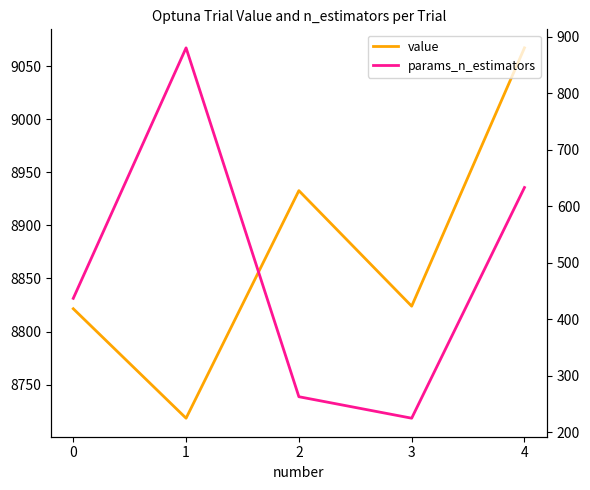

Reading left to right, transcribe all the data shown in this chart.

value: 0=8821.5	1=8718.3	2=8932.8	3=8823.9	4=9067.5
params_n_estimators: 0=437.0	1=880.0	2=263.0	3=225.0	4=633.0